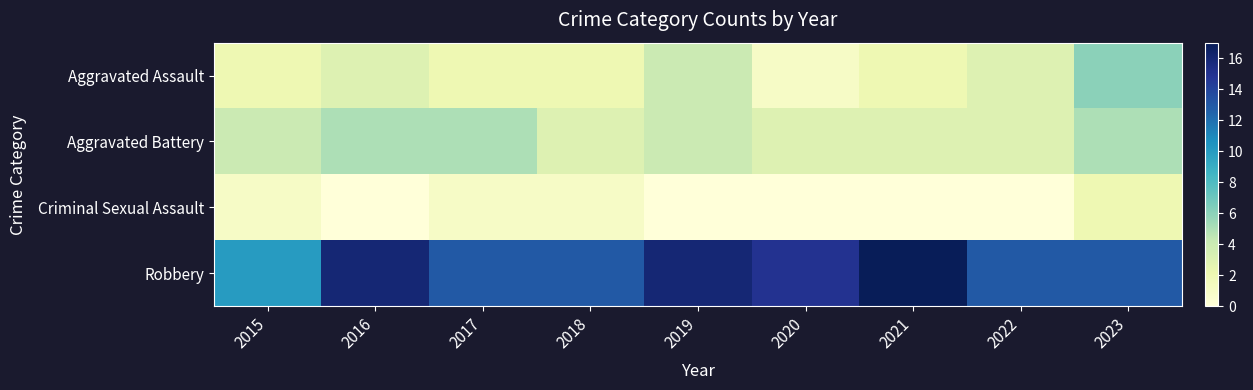

Reading left to right, transcribe all the data shown in this chart.

Aggravated Assault: 2015=2	2016=3	2017=2	2018=2	2019=4	2020=1	2021=2	2022=3	2023=6
Aggravated Battery: 2015=4	2016=5	2017=5	2018=3	2019=4	2020=3	2021=3	2022=3	2023=5
Criminal Sexual Assault: 2015=1	2016=0	2017=1	2018=1	2019=0	2020=0	2021=0	2022=0	2023=2
Robbery: 2015=10	2016=16	2017=13	2018=13	2019=16	2020=15	2021=17	2022=13	2023=13